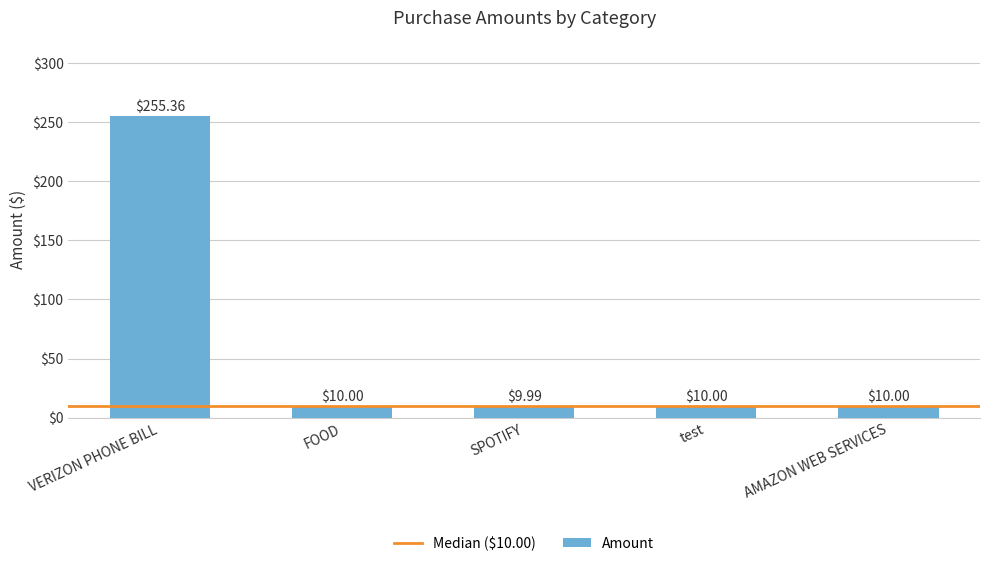

Reading left to right, extract all data points from this chart.

255.4	10.0	10.0	10.0	10.0